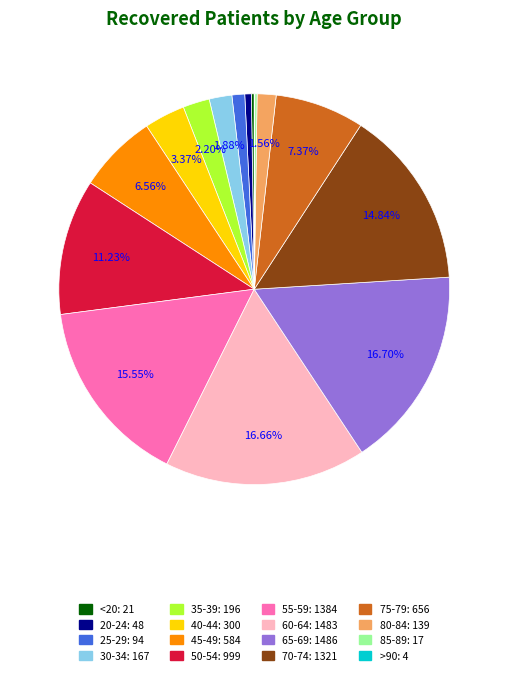

Is there any slice that represents more than half of the pie?

No